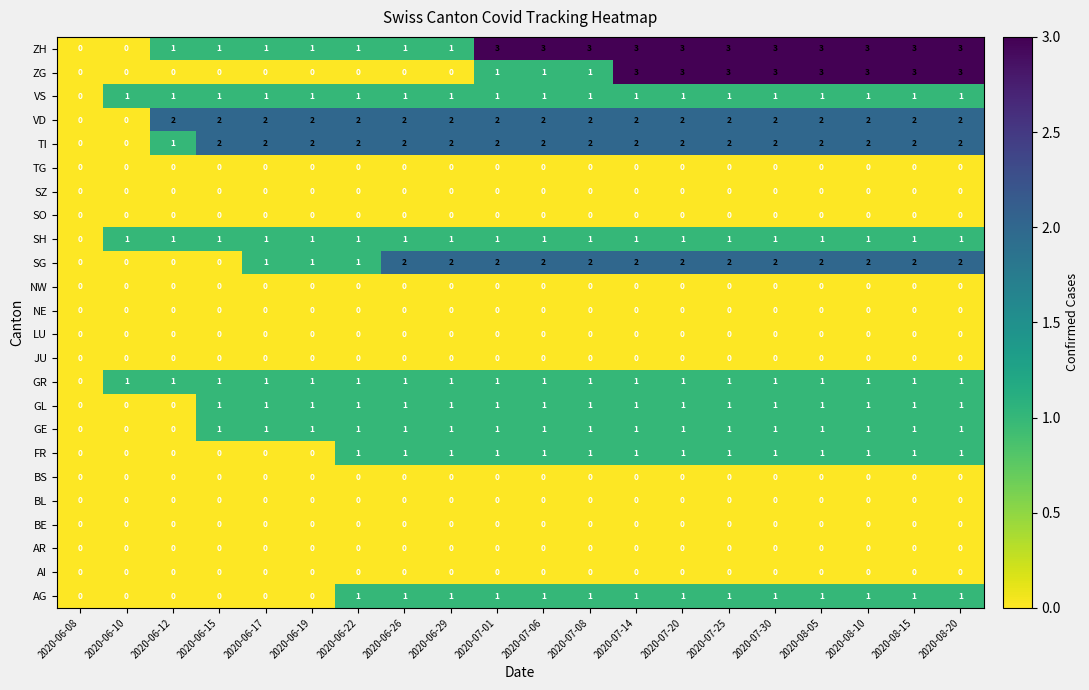

Which series has the largest total across all categories?

ZH